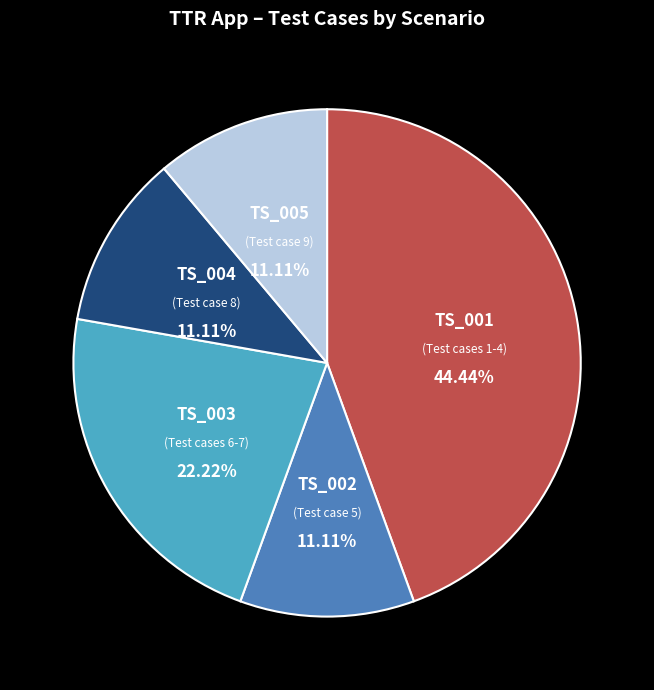

To the nearest percent, what is the combined percentage of TS_001 and TS_003?

67%